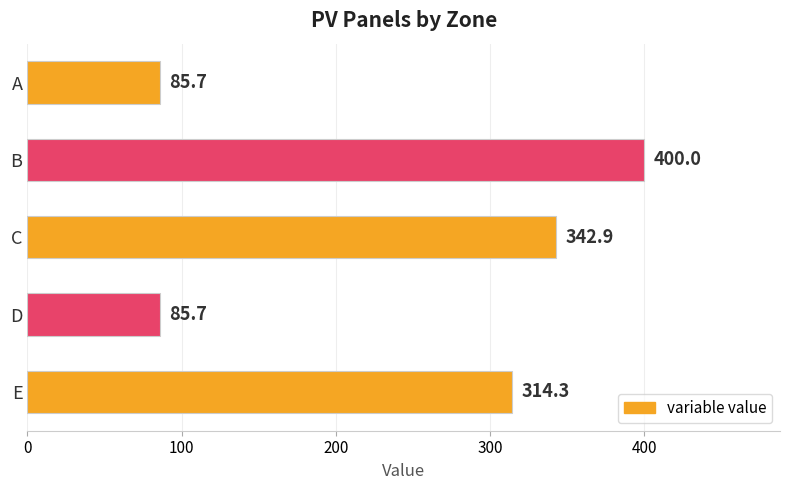

What is the ratio of the value at B to the value at D?

4.7